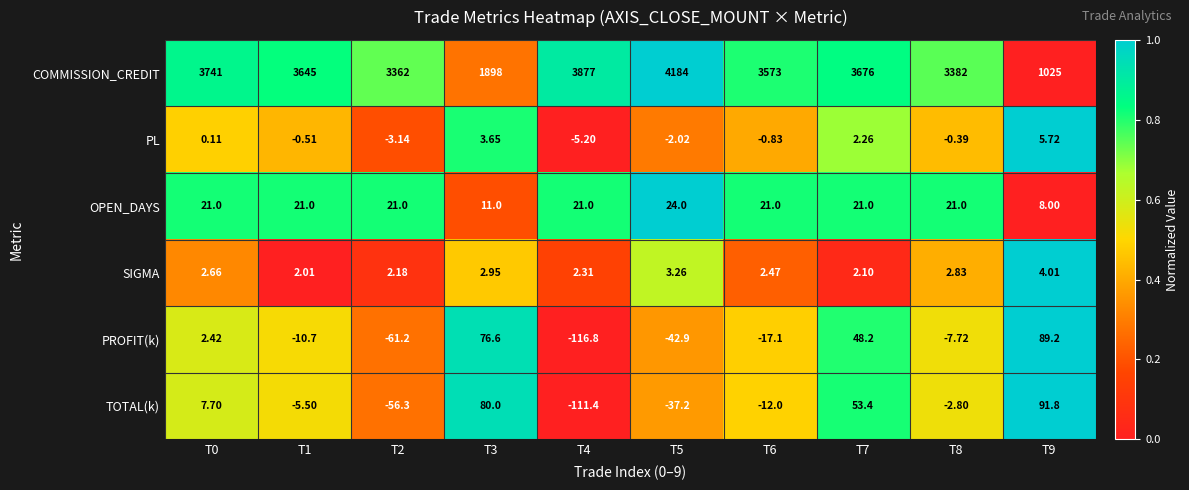

How many categories are shown in the chart?

10